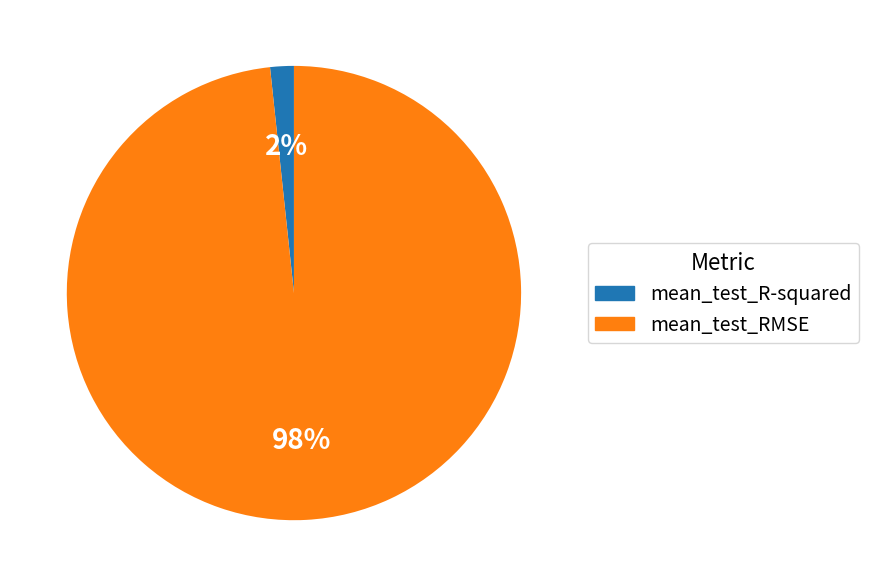

To the nearest percent, what is the average slice percentage?

50%